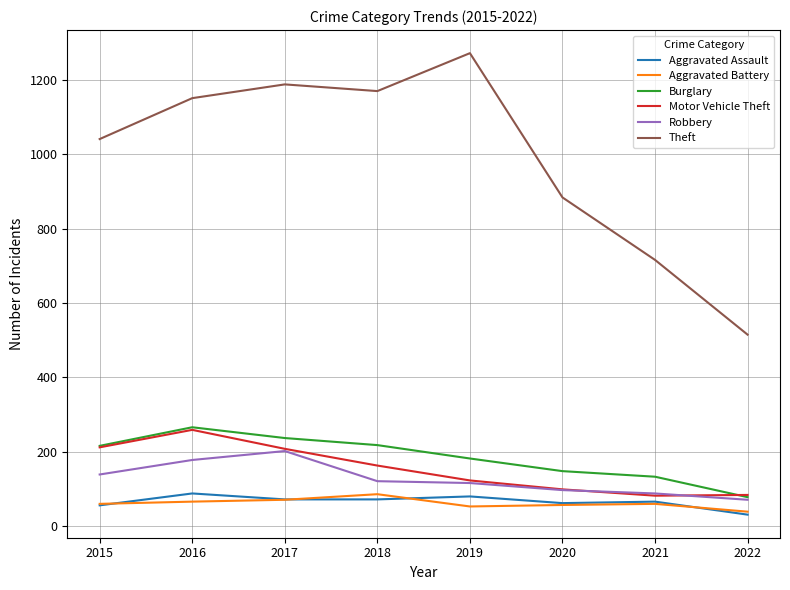

What is the sum of all Burglary values?

1478